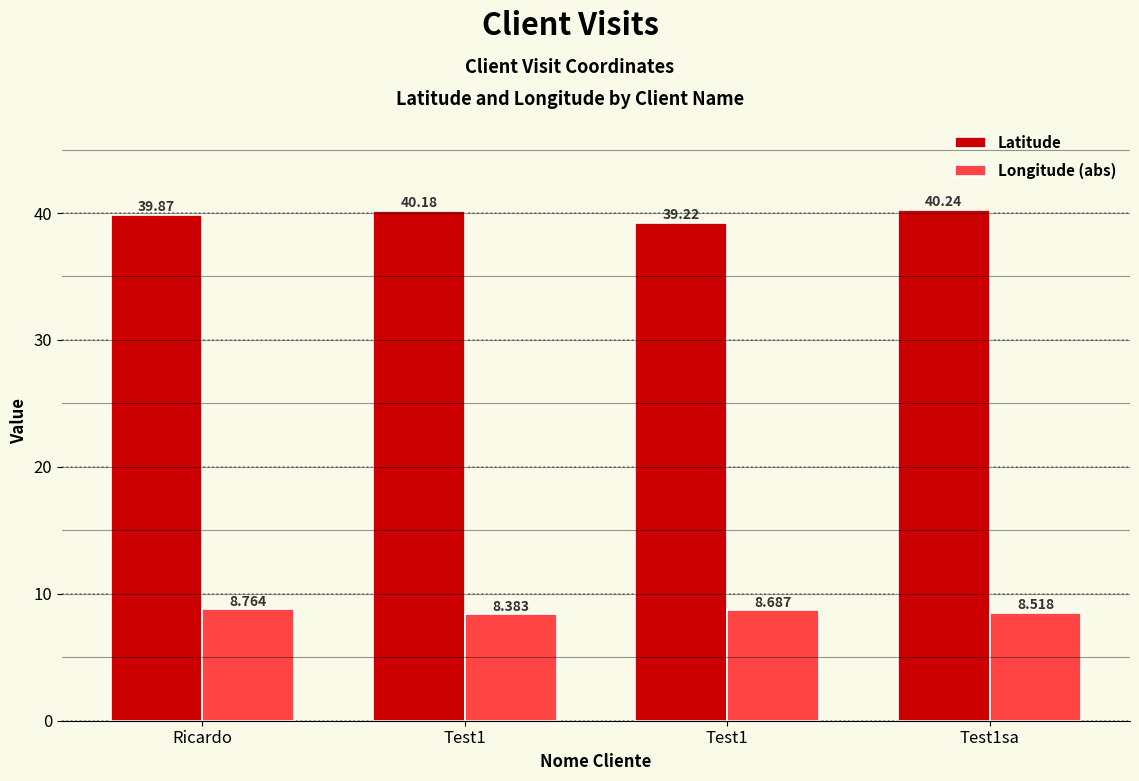

Between Ricardo and Test1, which series saw the biggest shift?

Latitude